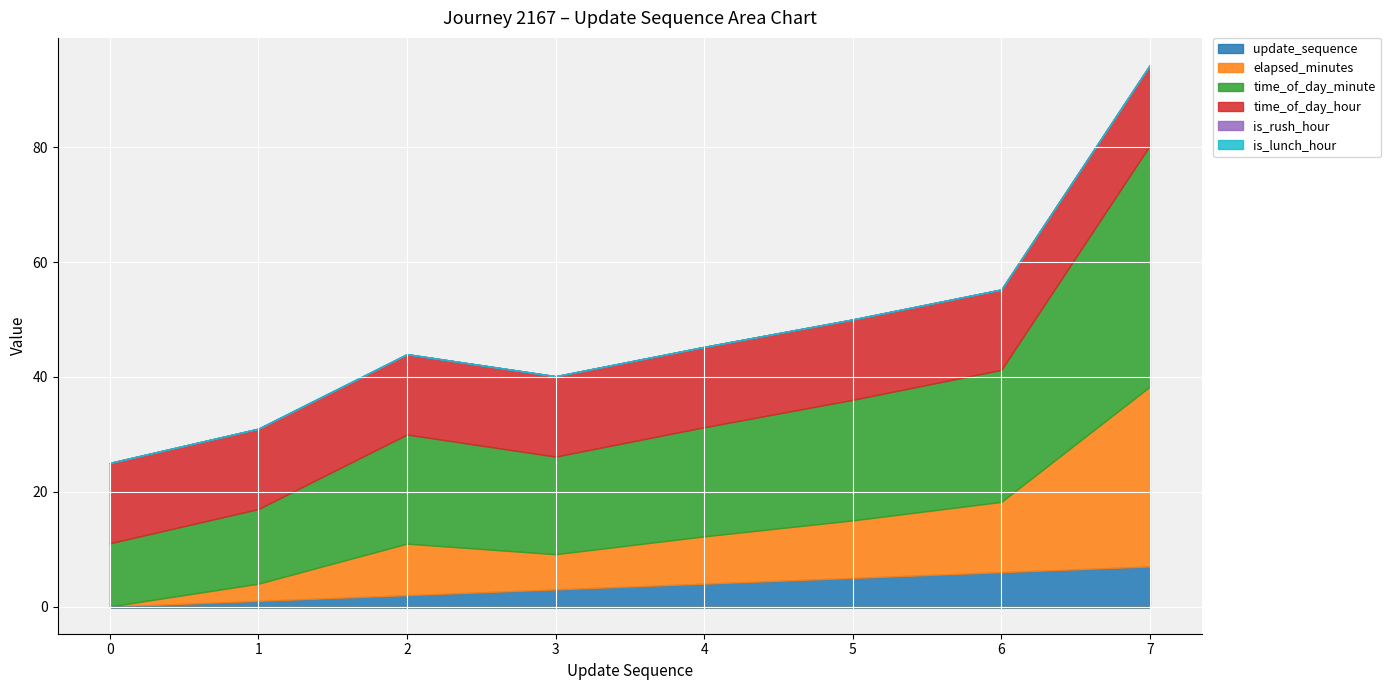

How many values in the time_of_day_minute series exceed 19?

3